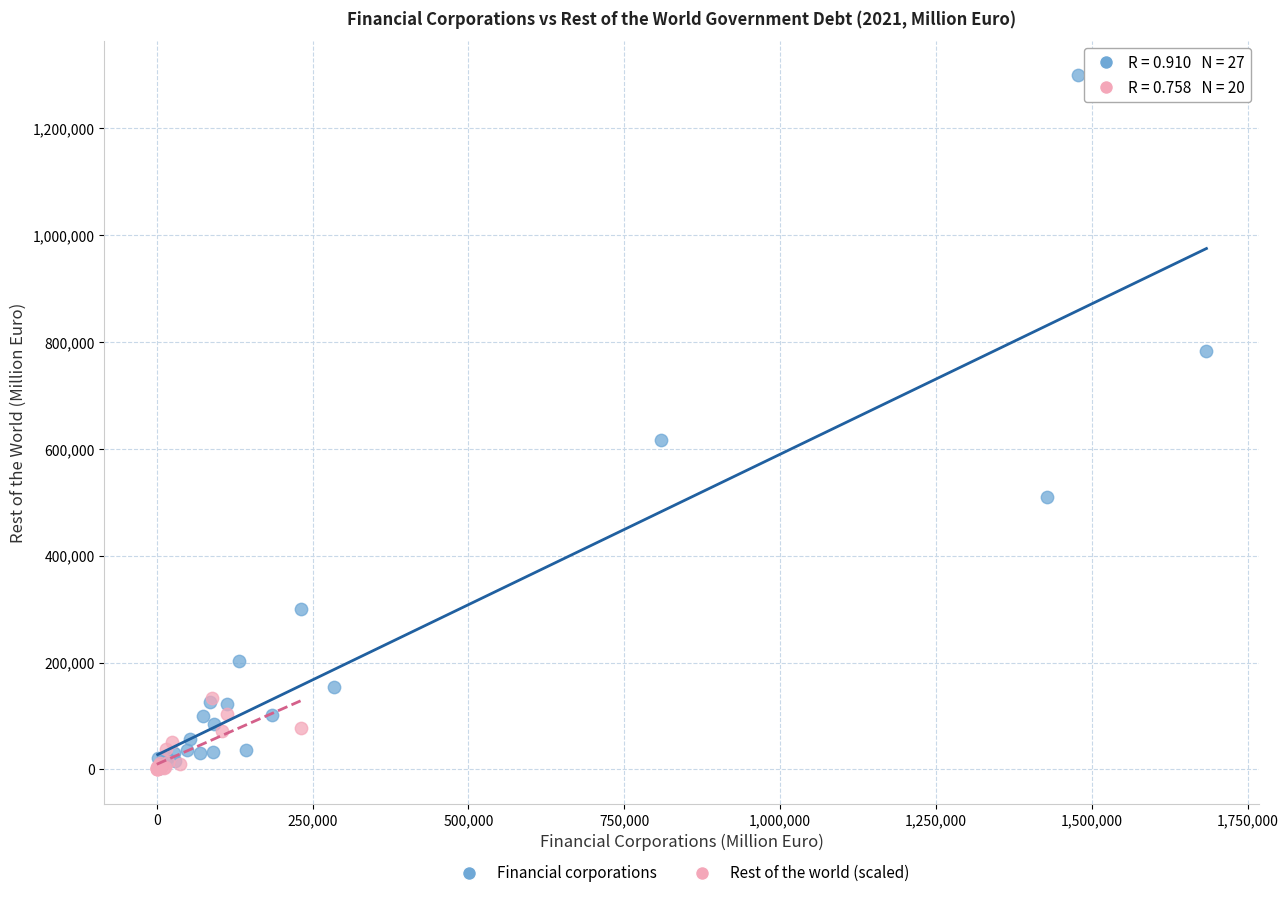

Which series has the largest Y range (max minus min)?

Financial corporations